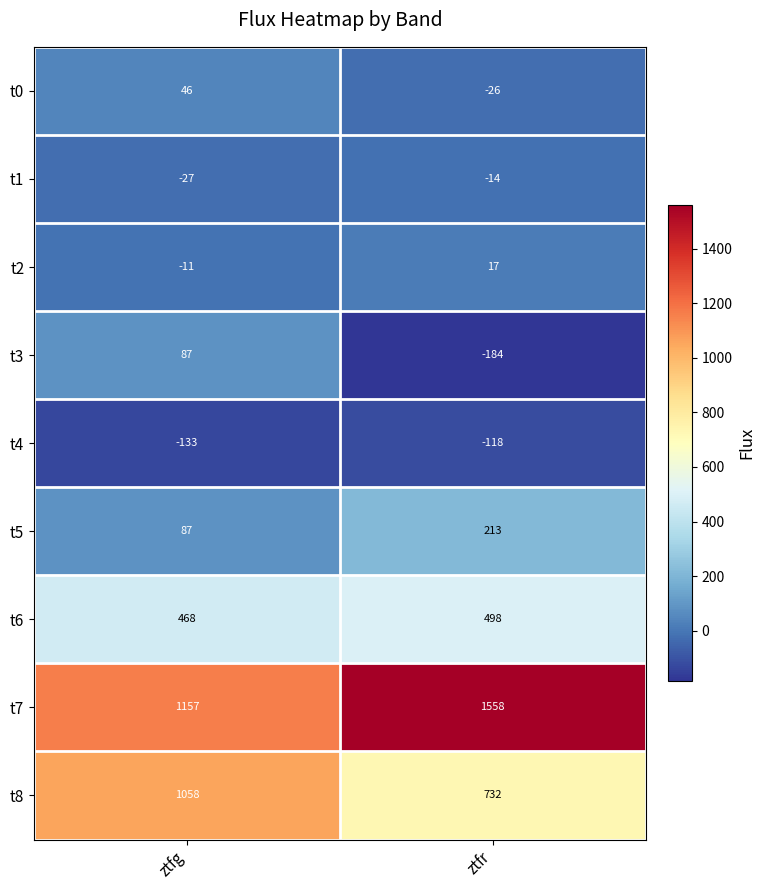

Reading right to left, what are all the values shown in this chart?

t0: ztfr=-26	ztfg=46
t1: ztfr=-14	ztfg=-27
t2: ztfr=17	ztfg=-11
t3: ztfr=-184	ztfg=87
t4: ztfr=-118	ztfg=-133
t5: ztfr=213	ztfg=87
t6: ztfr=498	ztfg=468
t7: ztfr=1558	ztfg=1157
t8: ztfr=732	ztfg=1058